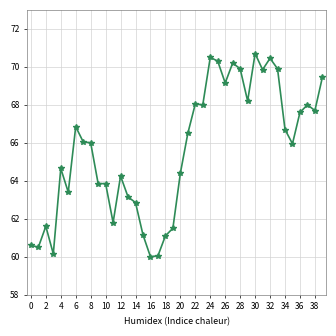

What is the maximum value shown in the chart?

70.7